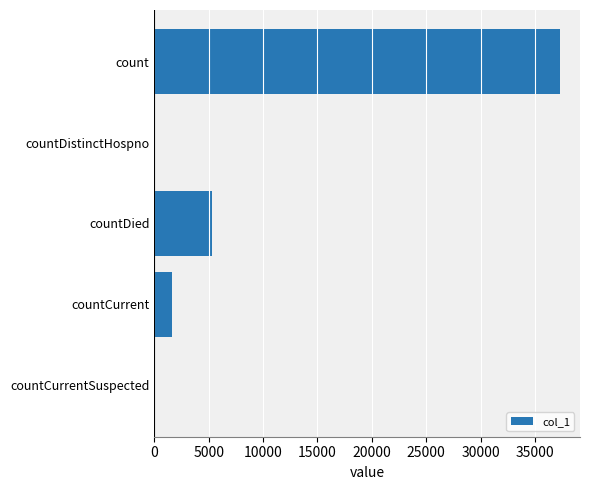

Where is the data nearest to the value 18633?

countDied